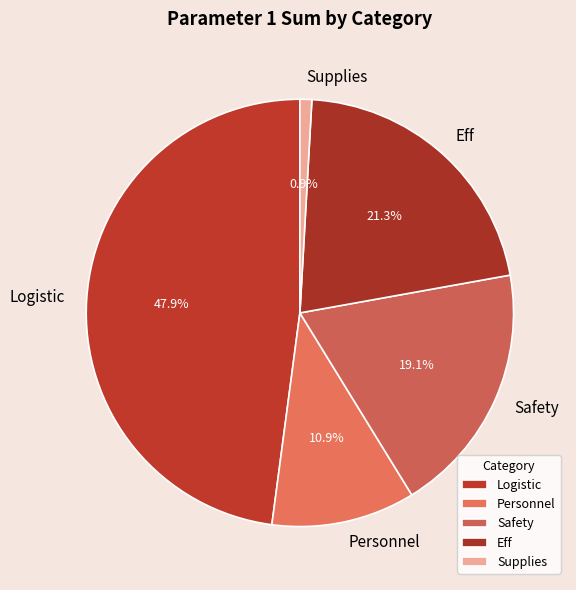

Which has a higher value, Personnel or Eff?

Eff